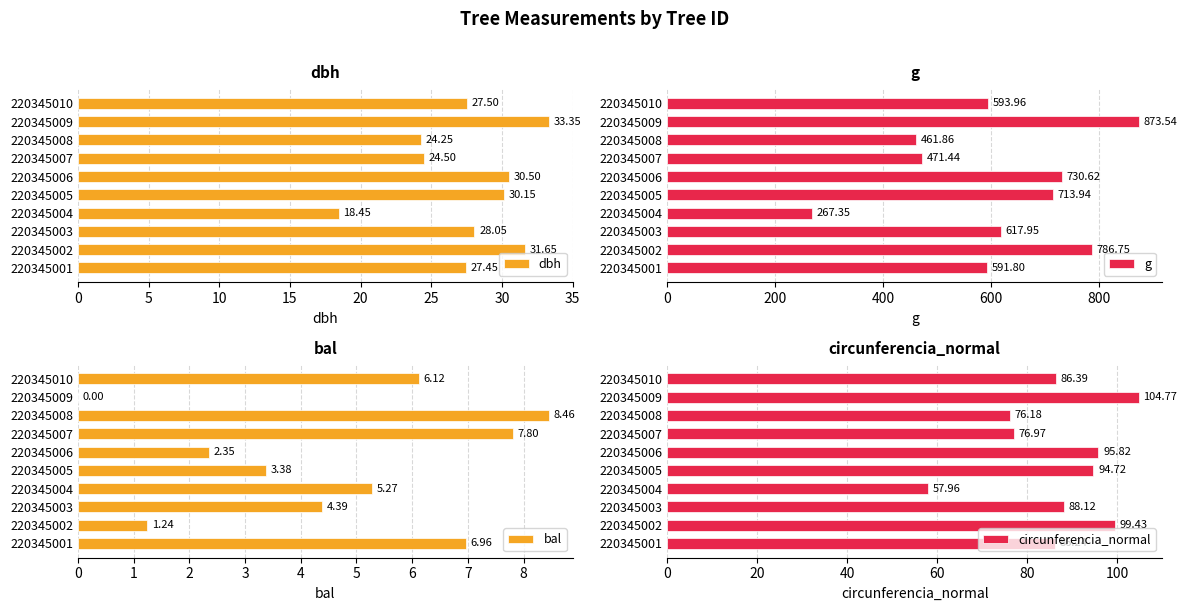

What are all the series names shown in the legend?

dbh, g, bal, circunferencia_normal